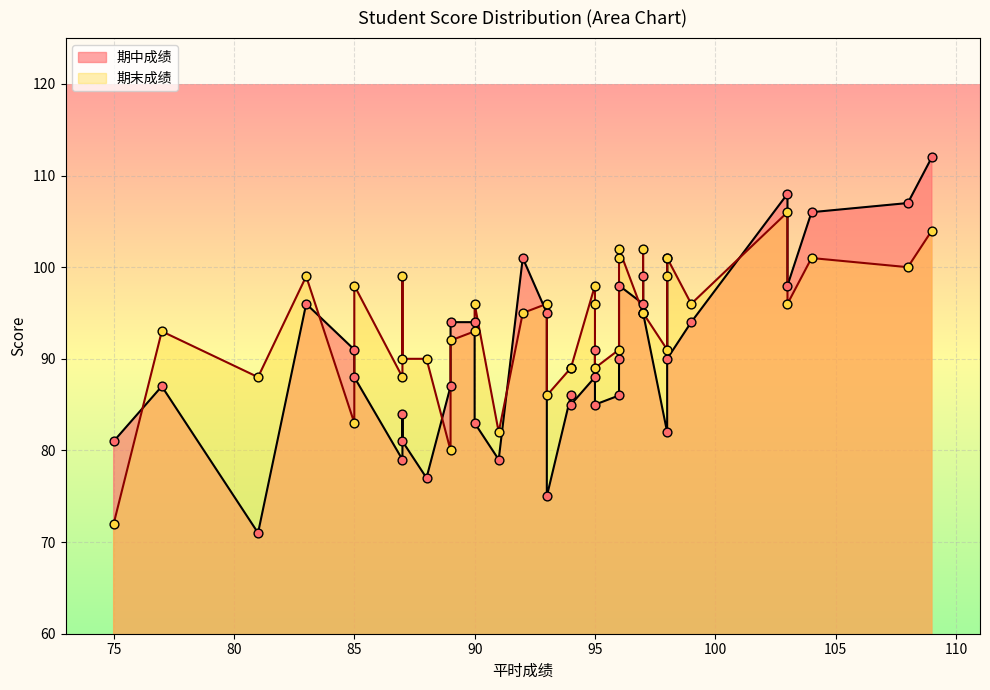

Which series contains the lowest Y value?

期中成绩